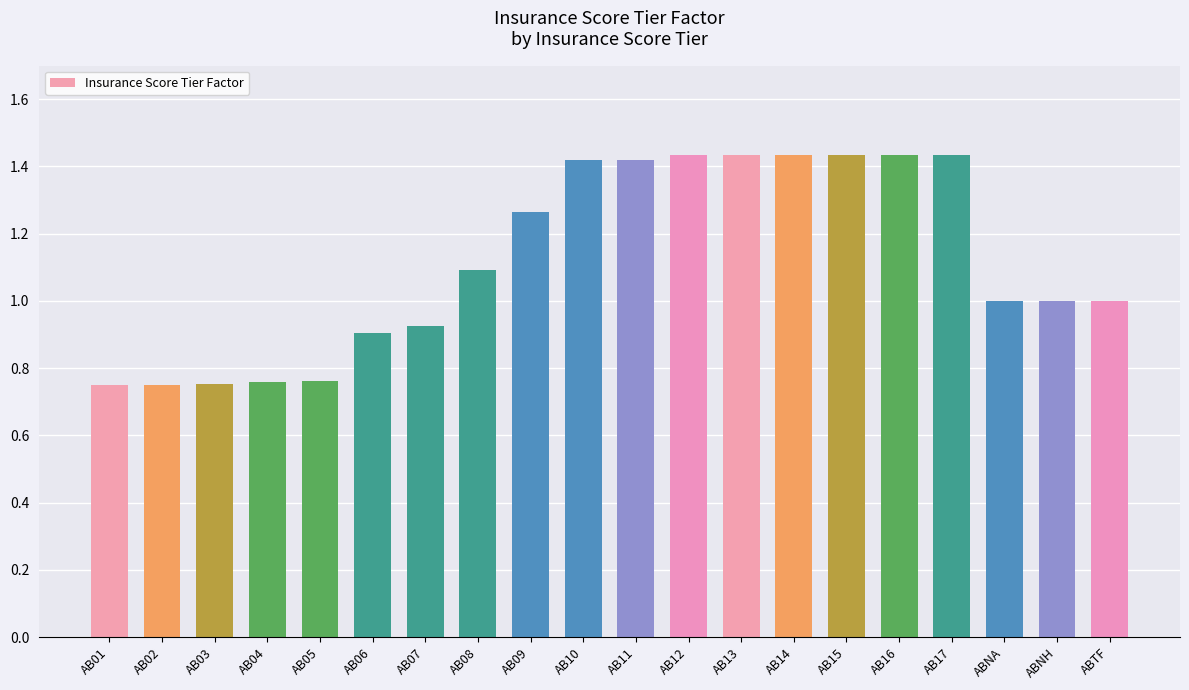

What is the label of the 19th bar from the right?

AB02